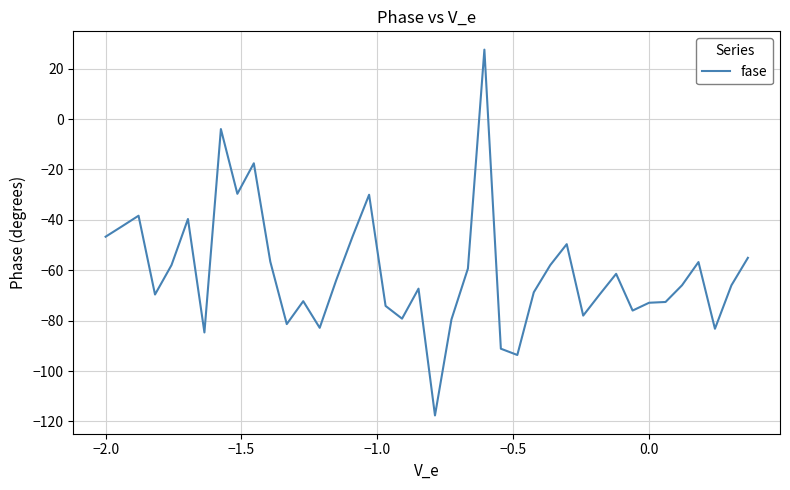

What is the minimum value shown in the chart?

-117.6